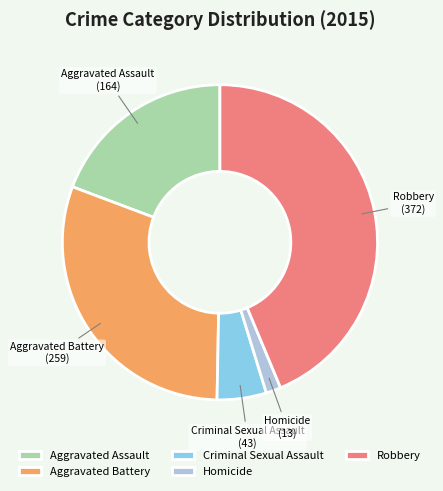

Which category has the smallest portion of the pie?

Homicide